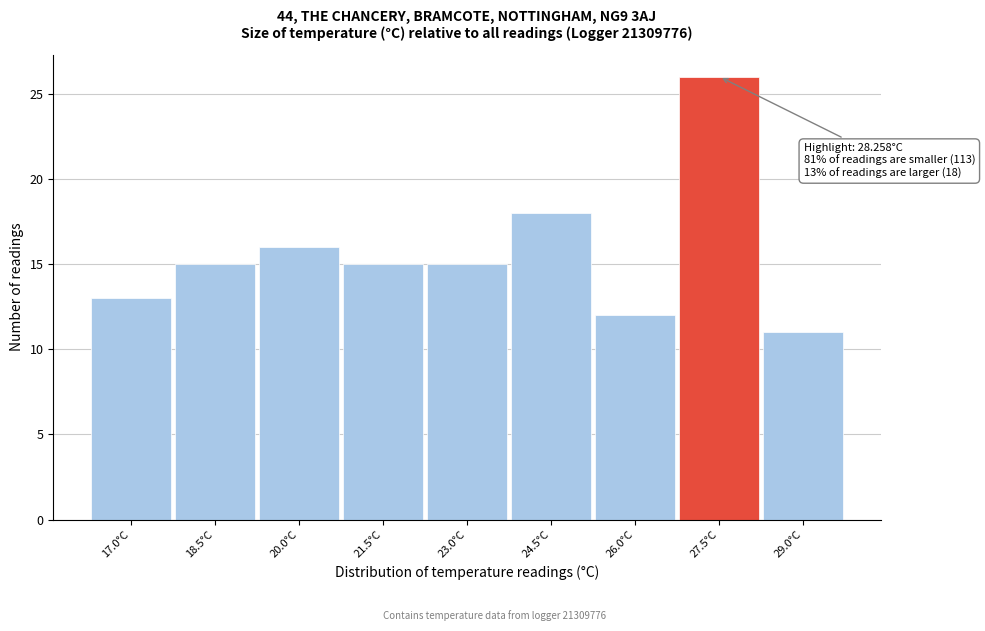

Reading left to right, list all the values displayed in this chart.

13	15	16	15	15	18	12	26	11